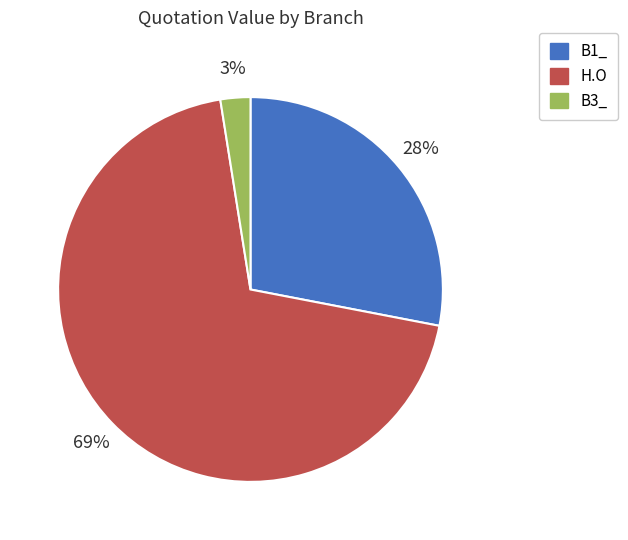

Which slice is the smallest?

B3_